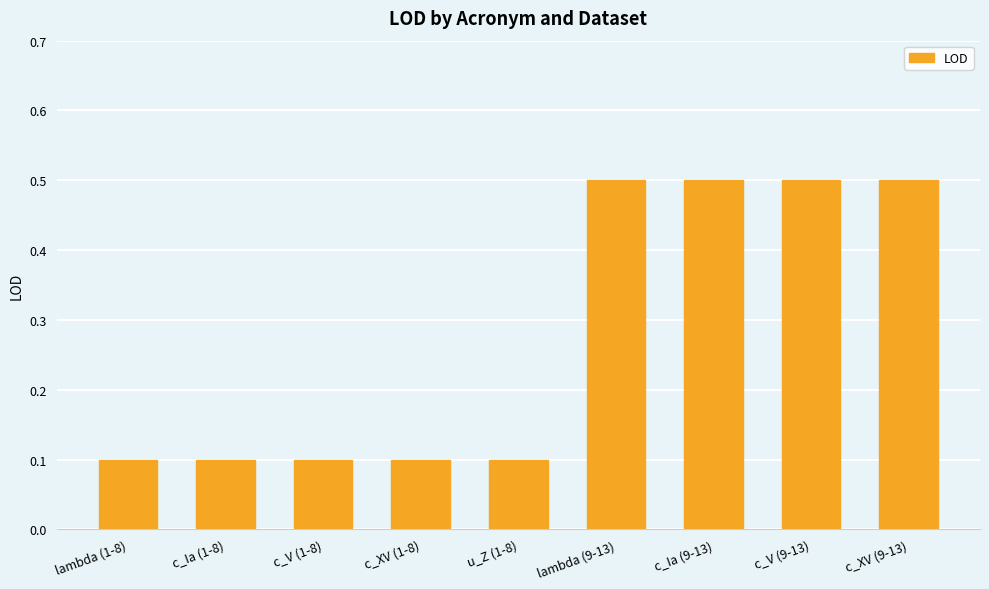

What is the value of the 3rd bar from the left?

0.1